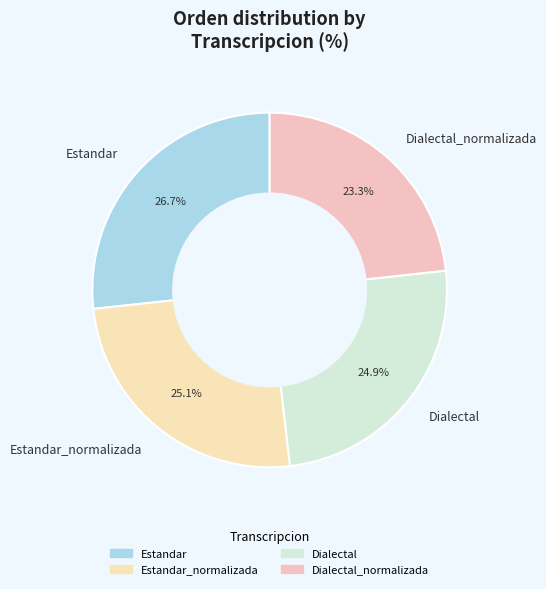

Combined, what portion of the pie is Dialectal_normalizada and Dialectal?

48.2%